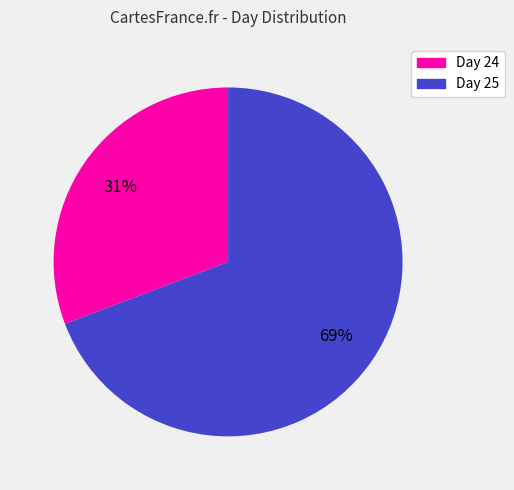

How many segments does this pie chart have?

2